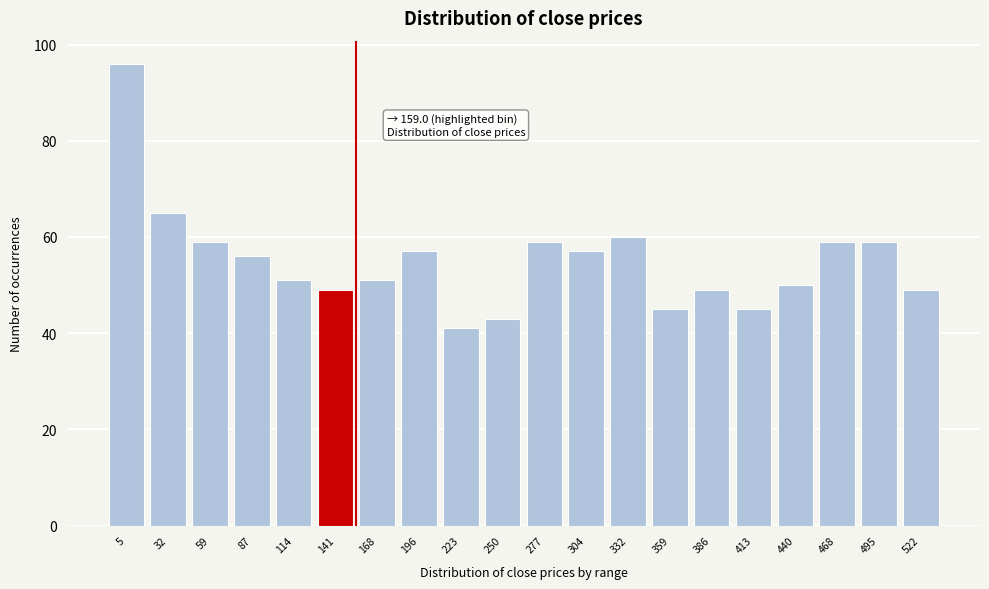

Reading left to right, list all the values displayed in this chart.

5=96	32=65	59=59	87=56	114=51	141=49	168=51	196=57	223=41	250=43	277=59	304=57	332=60	359=45	386=49	413=45	440=50	468=59	495=59	522=49